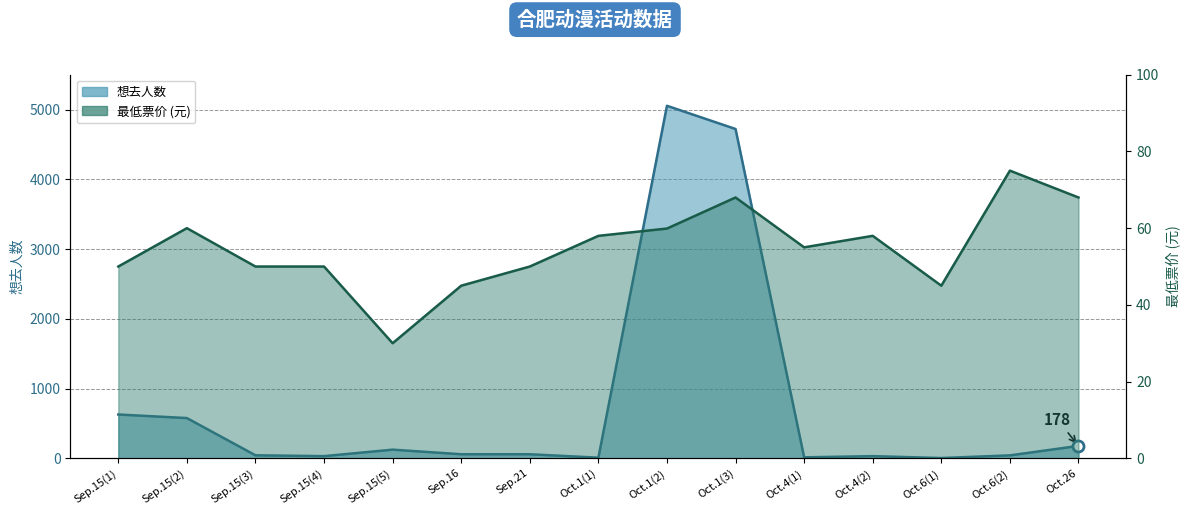

Between Sep.15(5) and Oct.6(1), which is larger?

Sep.15(5)